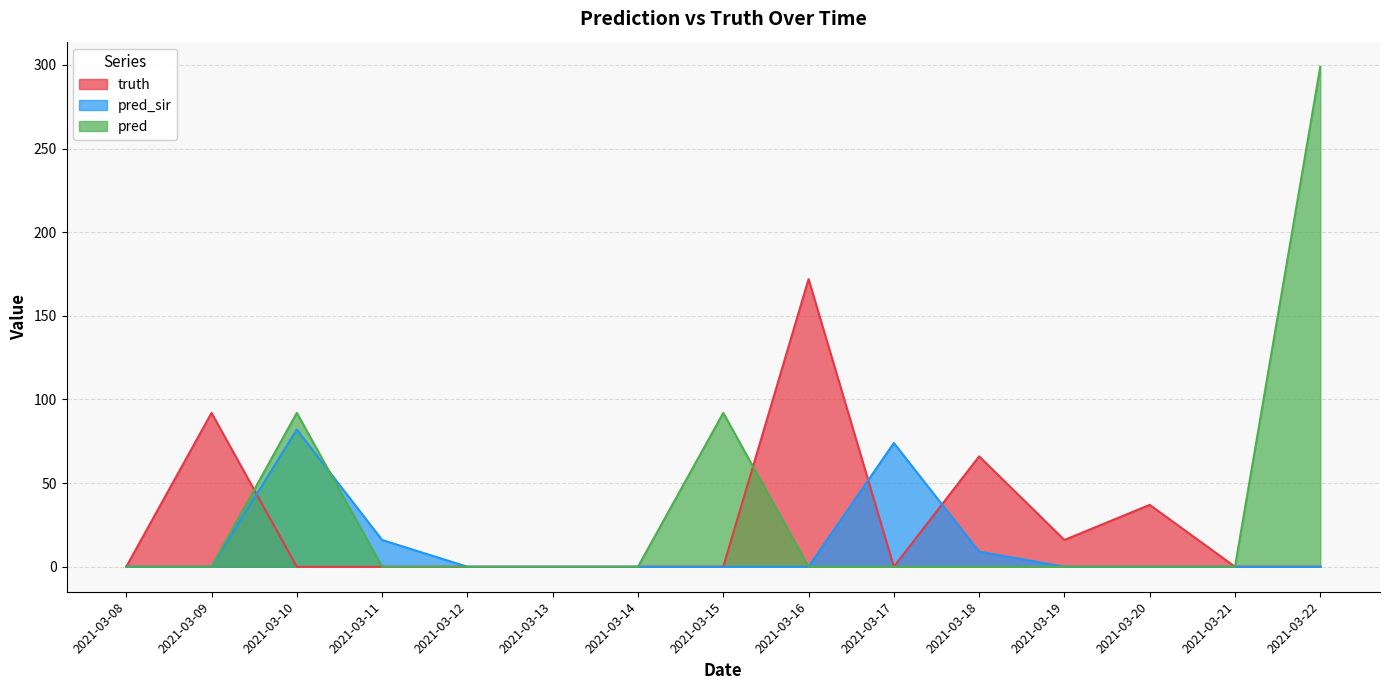

Rank the series at 2021-03-22 from lowest to highest value.

truth, pred_sir, pred